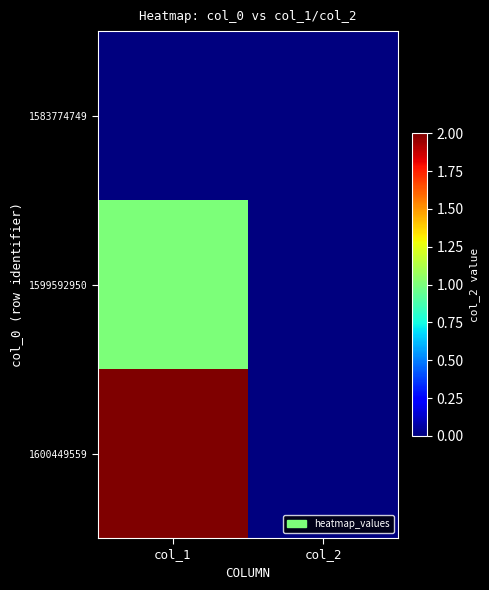

What is the total value across all series at col_1?

3